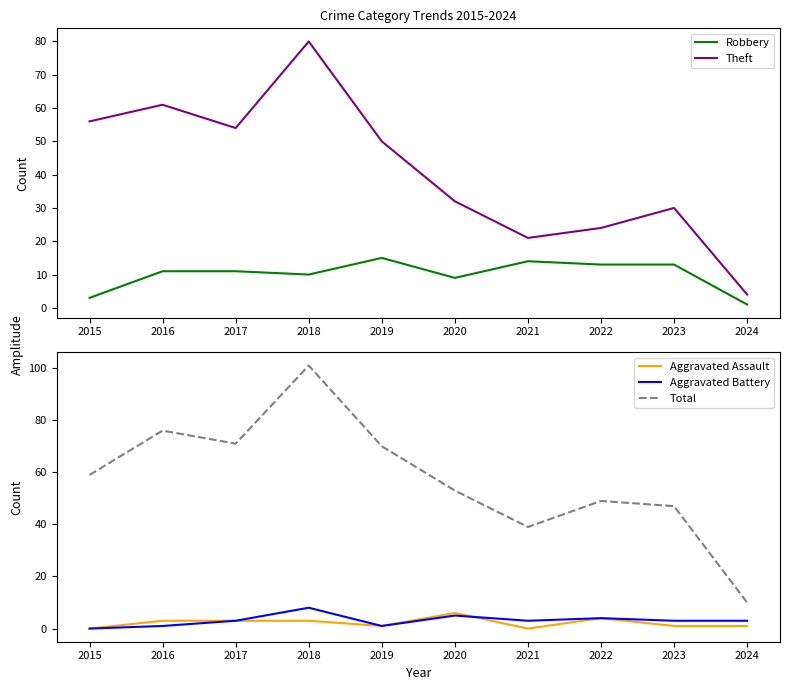

Rank the categories by Theft value from highest to lowest.

2018, 2016, 2015, 2017, 2019, 2020, 2023, 2022, 2021, 2024